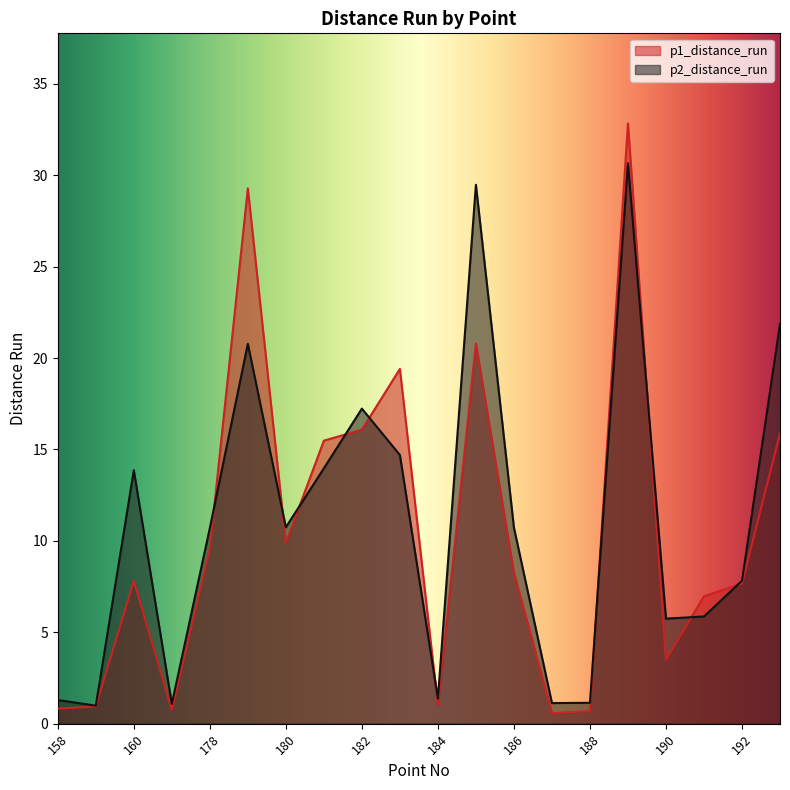

What is the value of the p2_distance_run point at the 13th from the left?

10.7